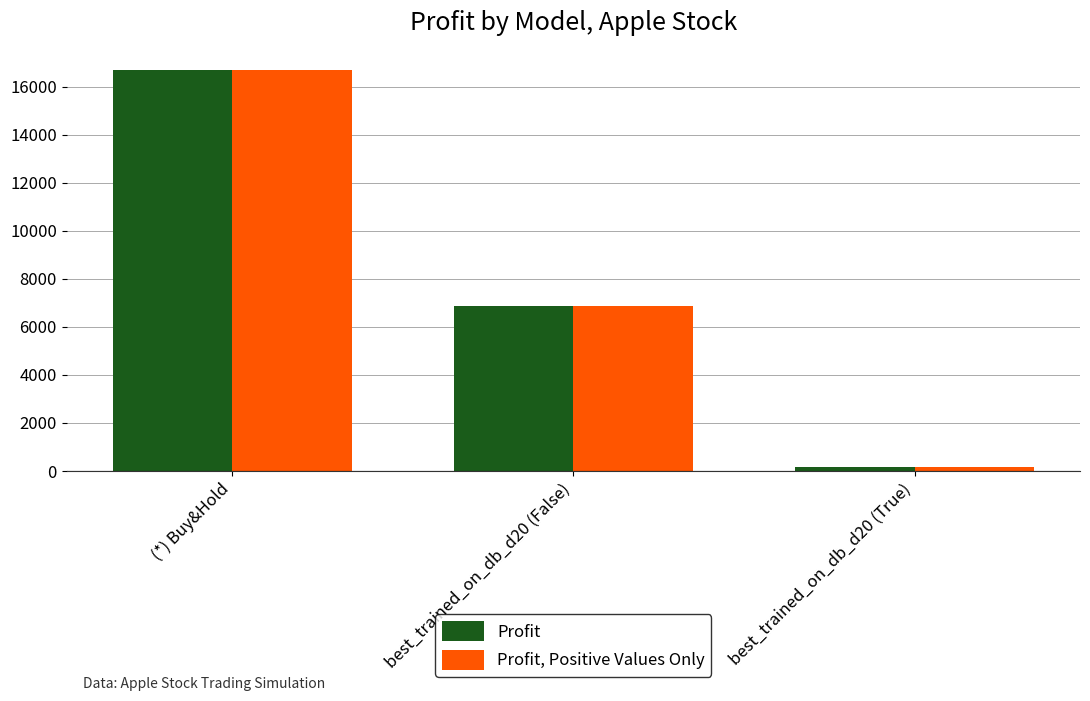

Where does the Profit, Positive Values Only series first go above 6887?

(*) Buy&Hold